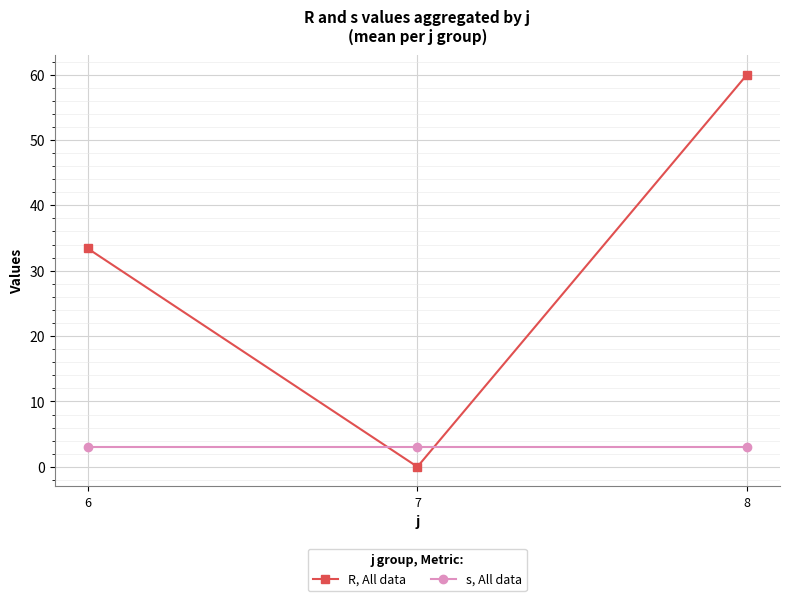

Reading right to left, extract all data points from this chart.

R, All data: 60.0	0.0	33.4
s, All data: 3.0	3.0	3.0